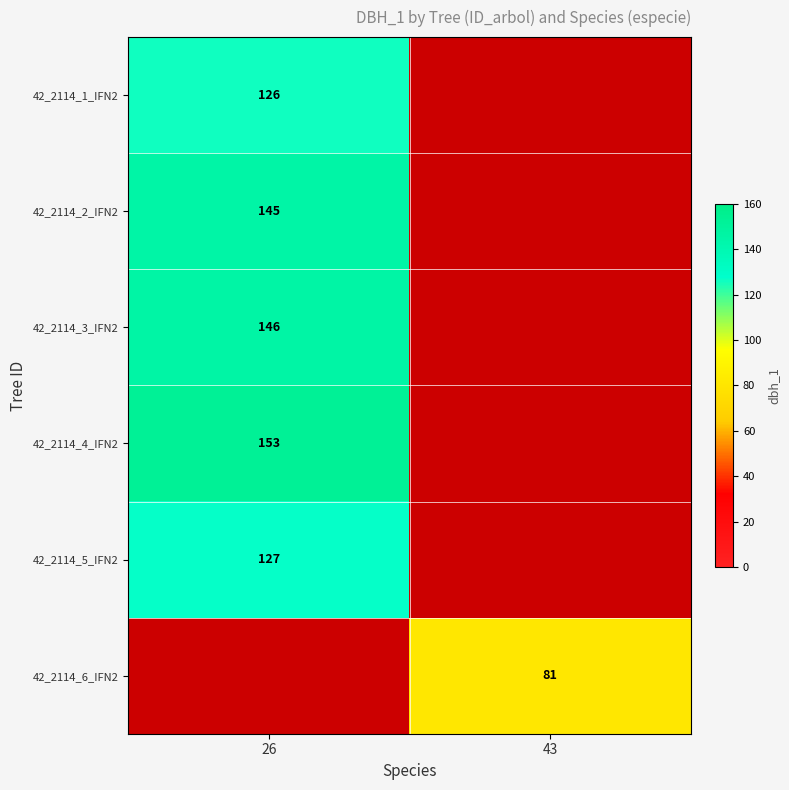

At how many categories does at least one series exceed 126?

1